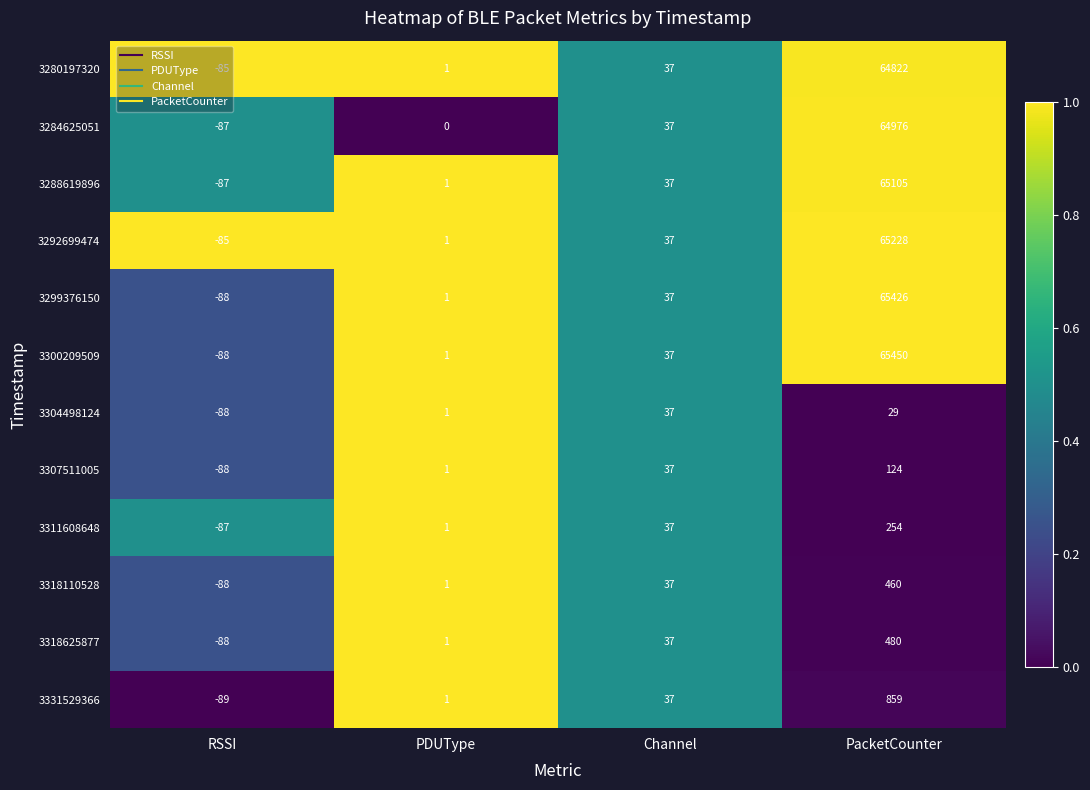

Which series changed the most between PDUType and Channel?

3284625051